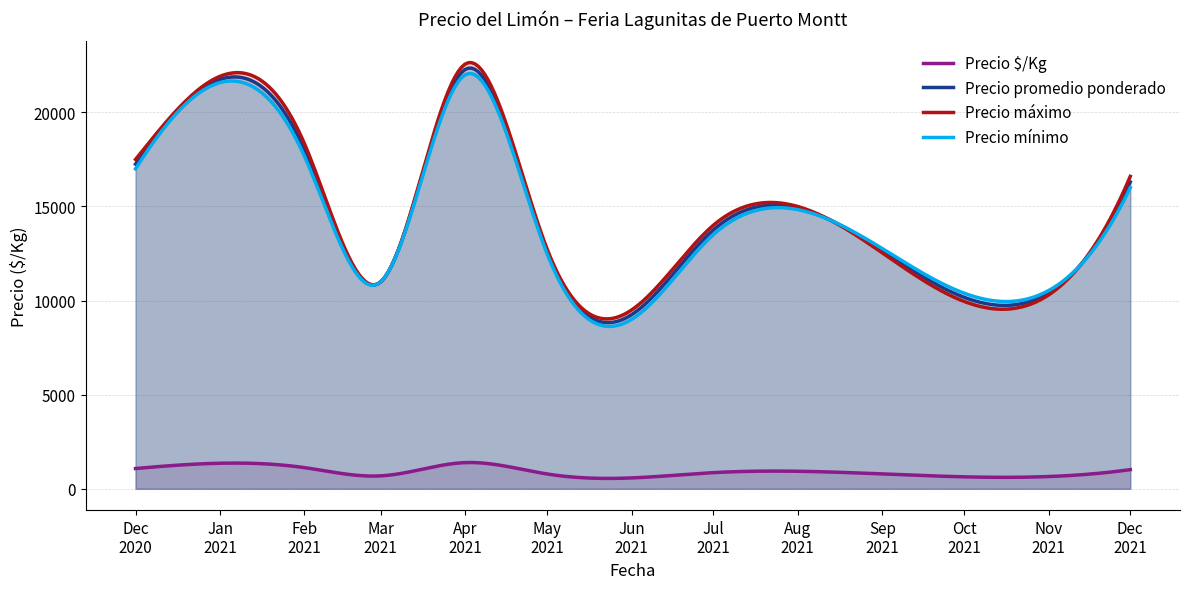

What is the highest value of the Precio promedio ponderado series?

22352.6